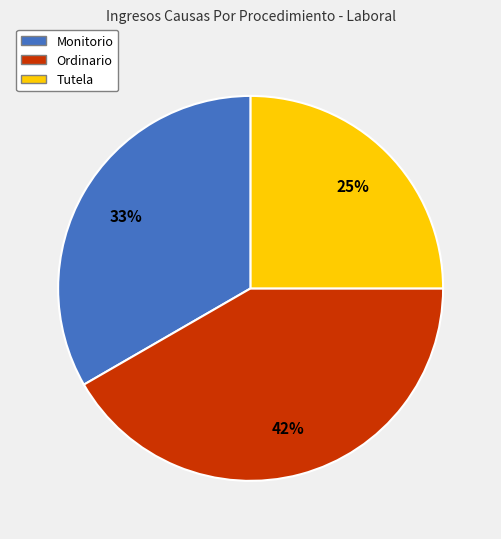

Is there a majority slice in this chart?

No